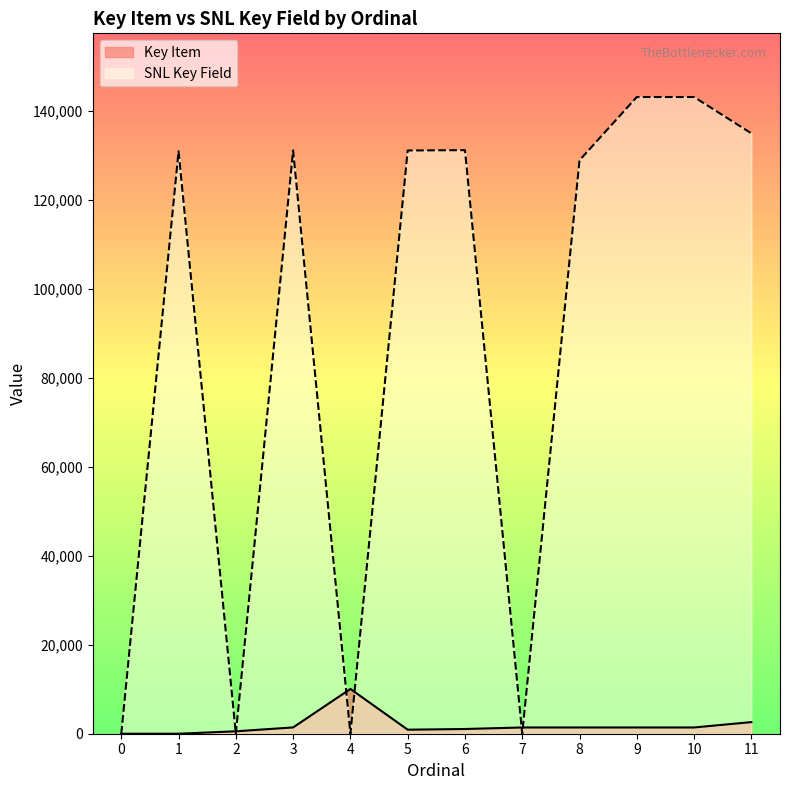

Rank the series by their maximum value, from lowest to highest.

Key Item, SNL Key Field